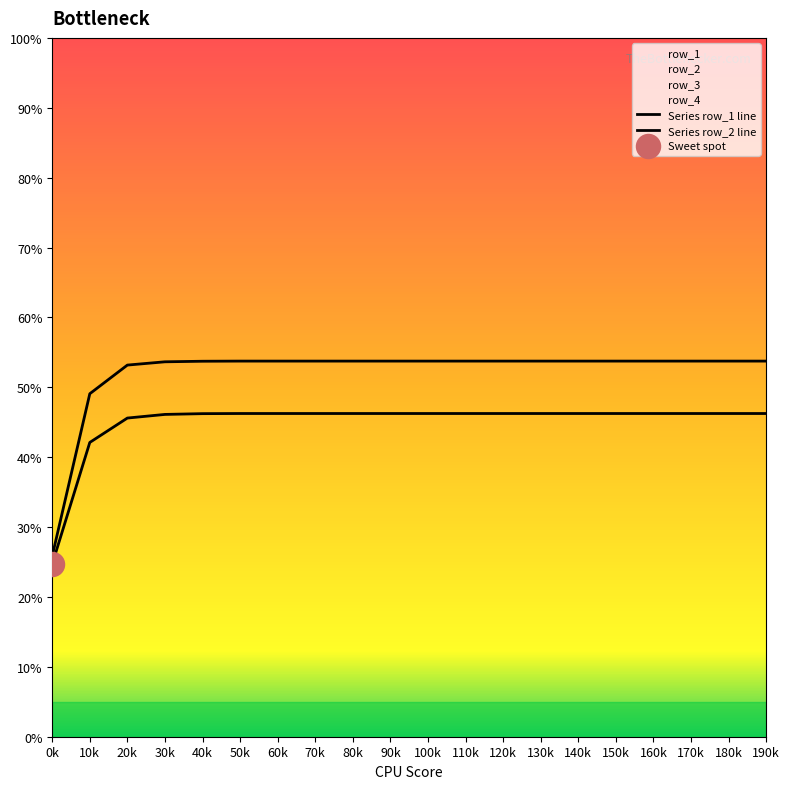

Which series has the largest total across all categories?

row_1